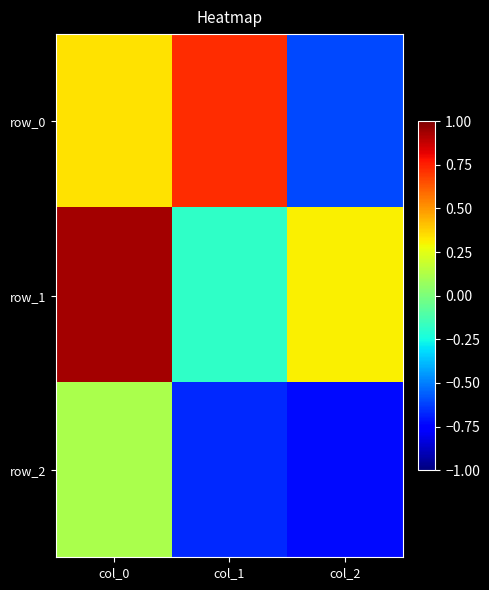

How many values in row_0 are above zero?

2